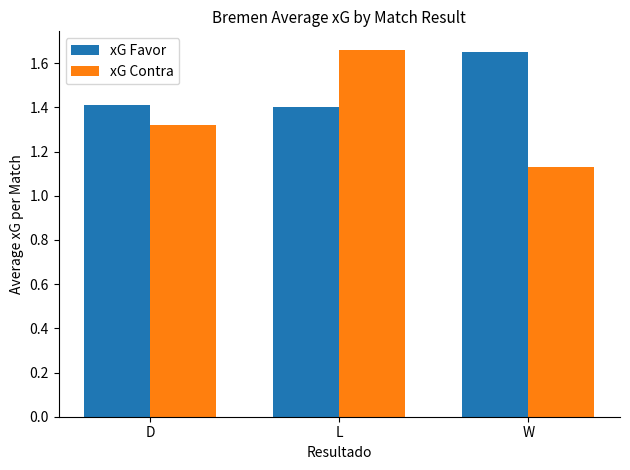

What are all the series names shown in the legend?

xG Favor, xG Contra